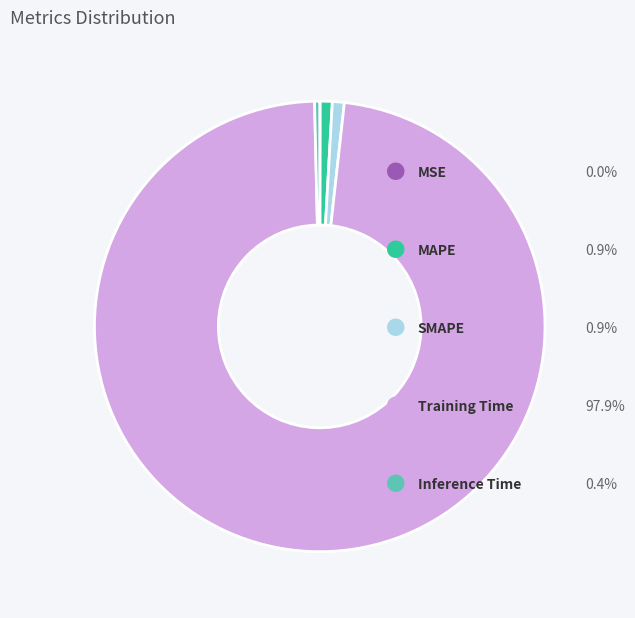

What is the largest slice in the pie chart?

Training Time